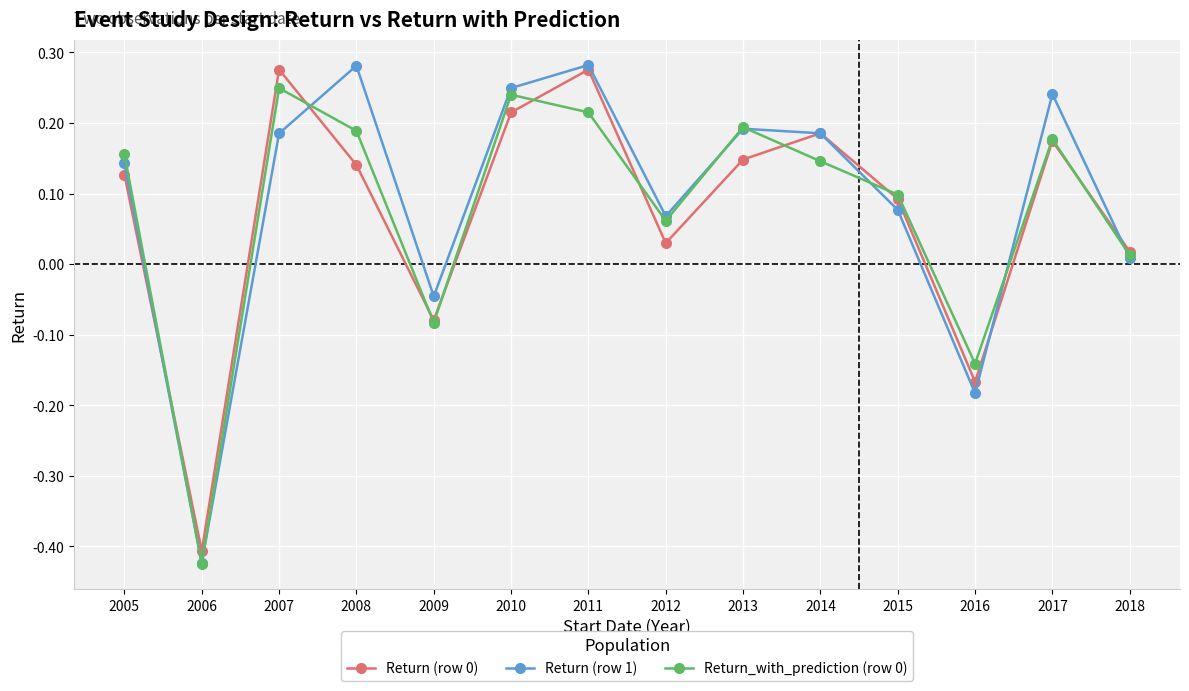

Where is Return (row 0) nearest to the value 0?

2018